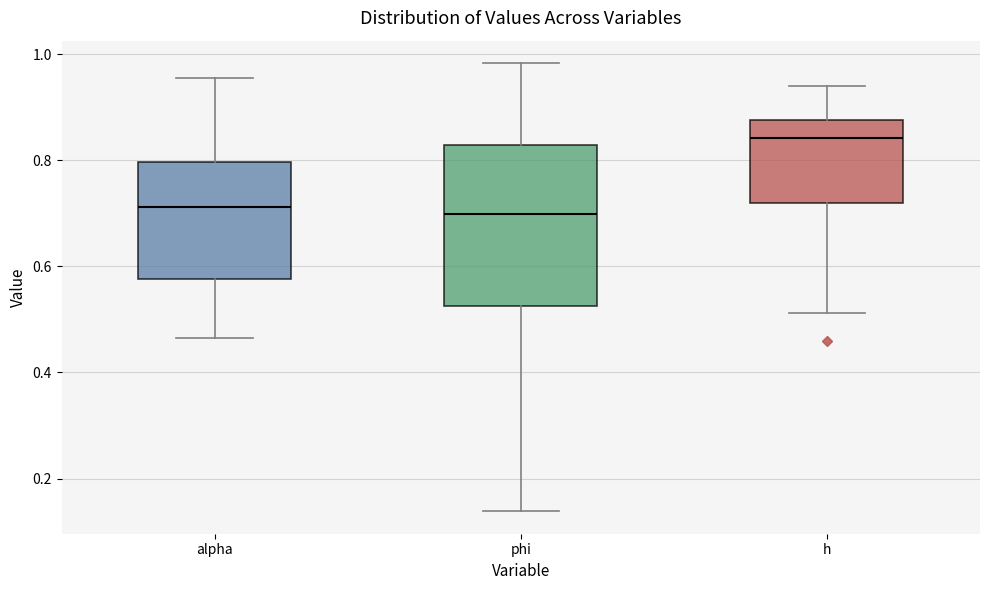

Where is the upper edge of the box for alpha on the y-axis? The values are not printed on the chart, so give them approximately, as read against the axis.

0.80